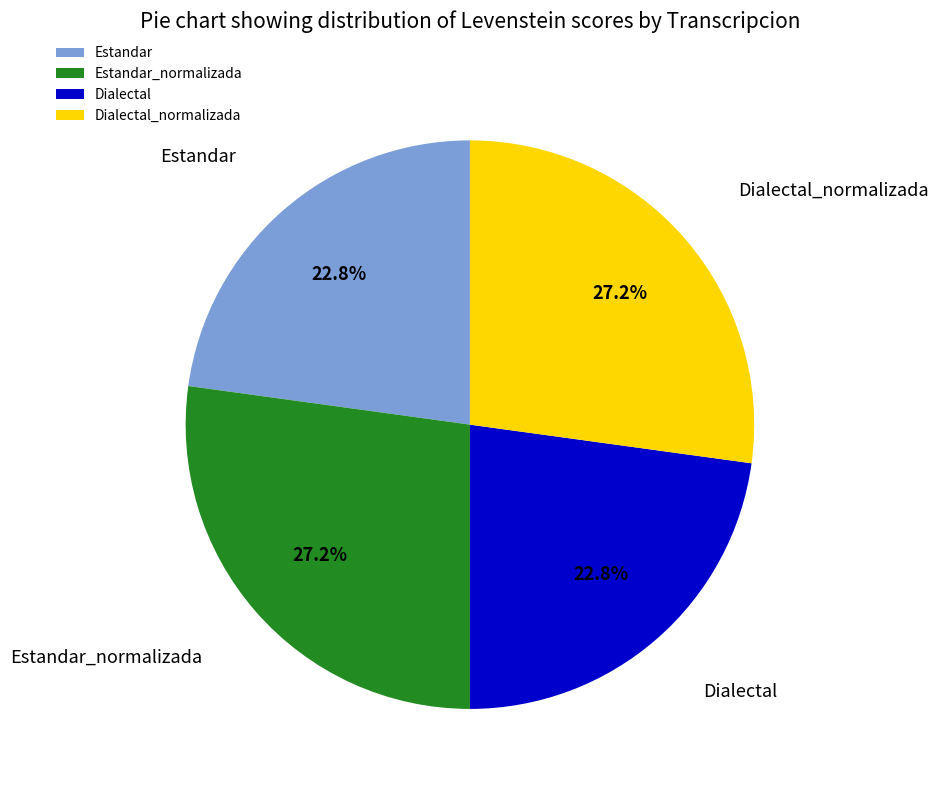

How many segments does this pie chart have?

4